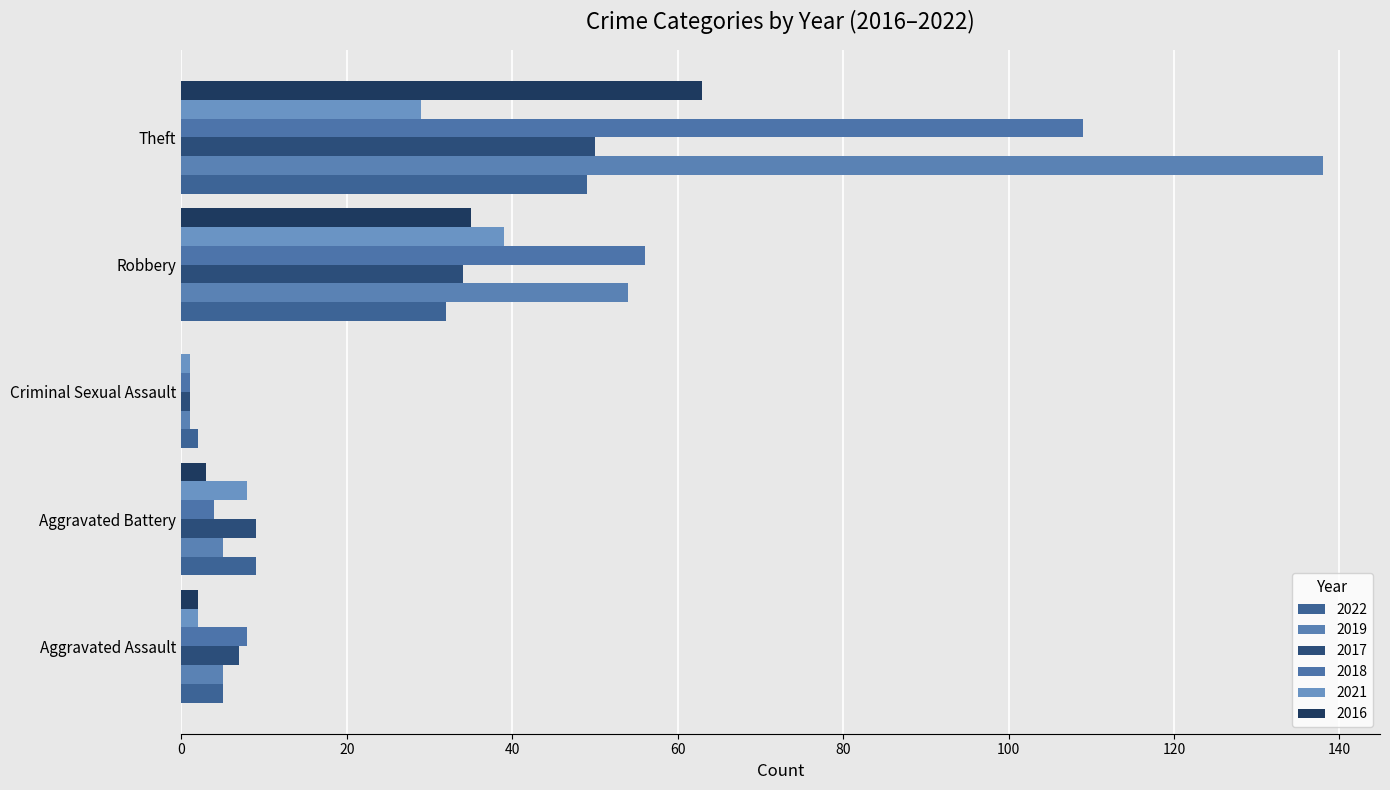

What is the difference between the highest and lowest values at Theft?

109